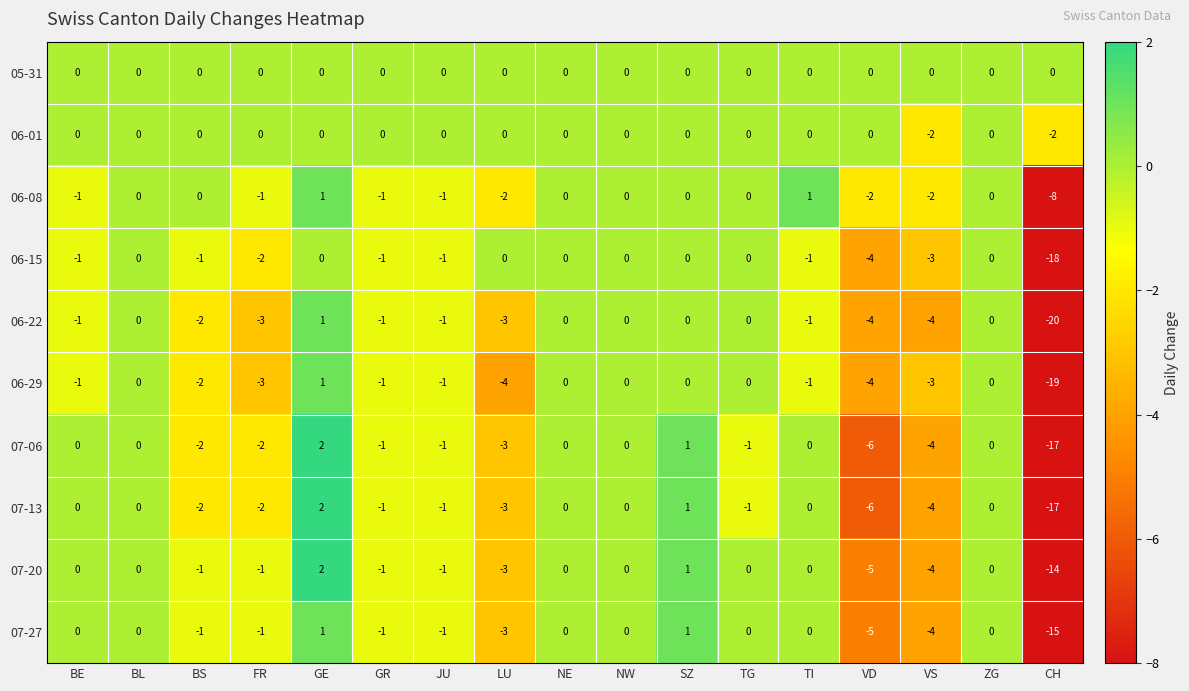

What is the difference between the maximum and minimum values in the 06-22 series?

21